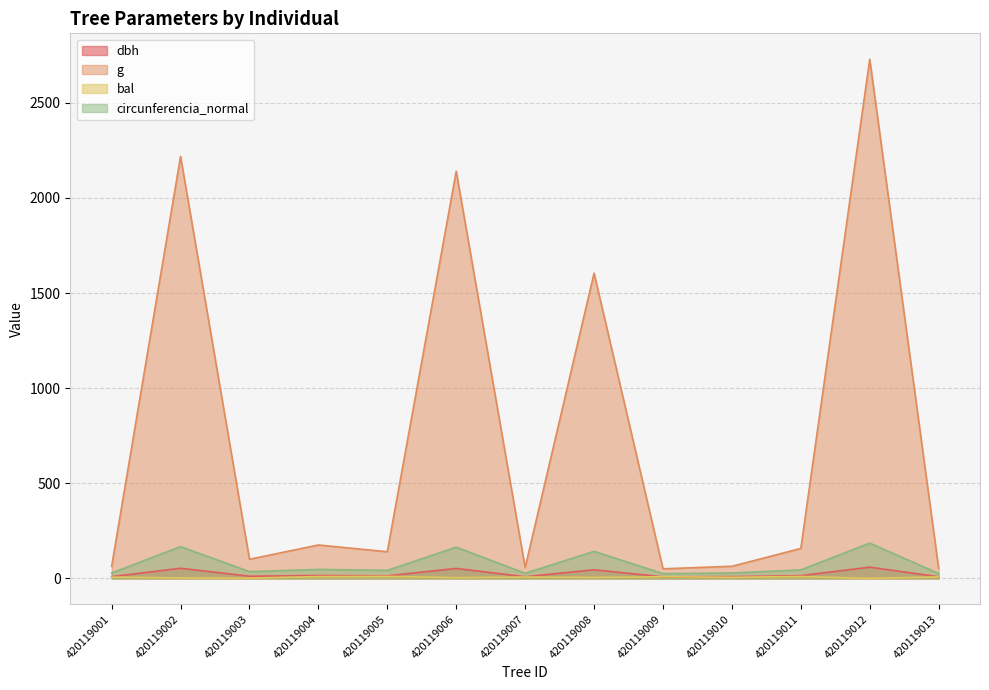

Does the chart display data point markers on the line(s)?

No